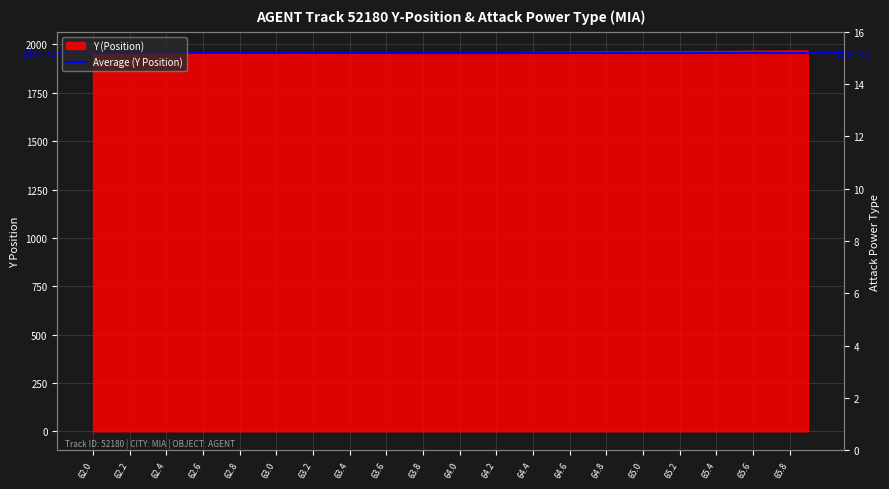

The value at 62.4 is 1949.9. True or false?

True